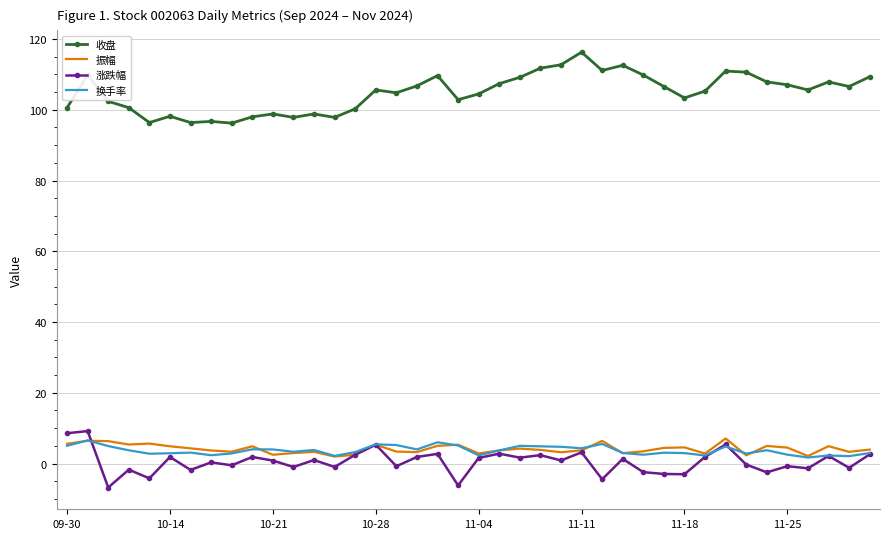

What is the greatest value displayed?

116.3